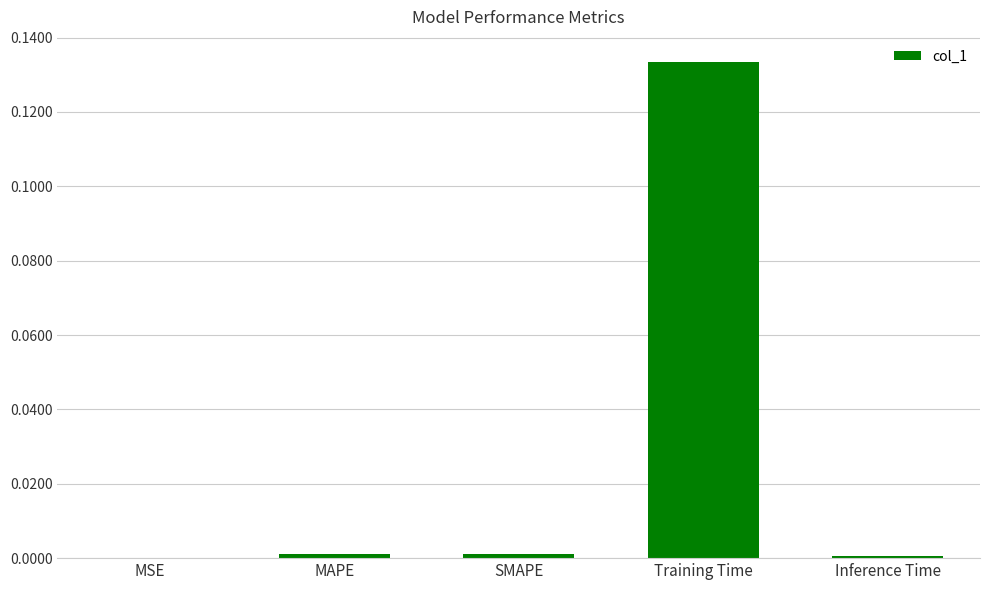

At which category does the chart reach its peak across all series?

Training Time